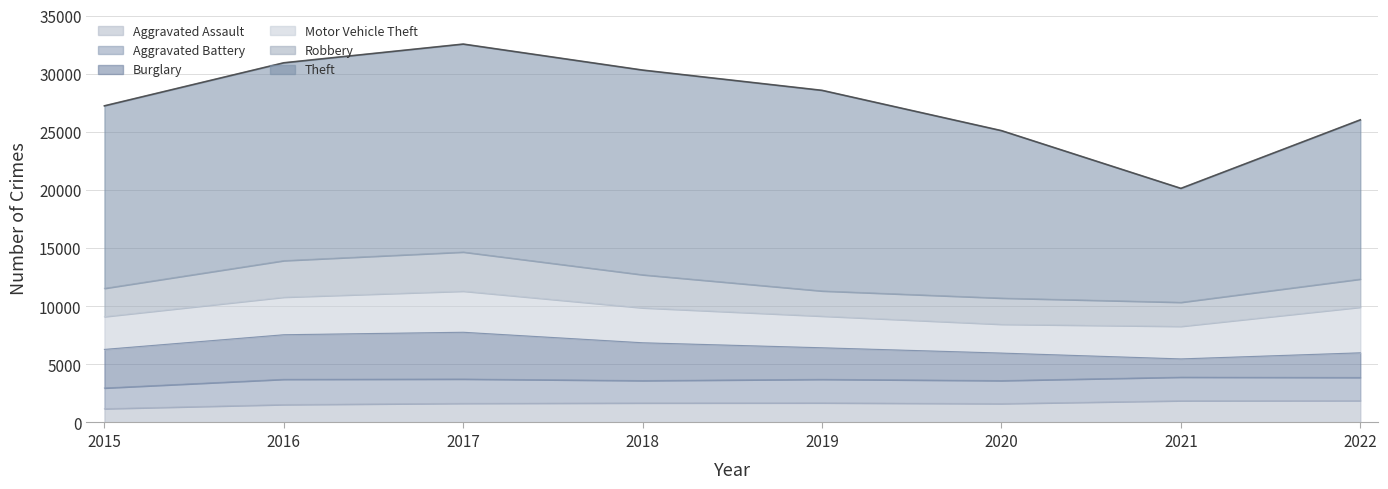

True or false: Theft has a value of 9798 at 2021.

True